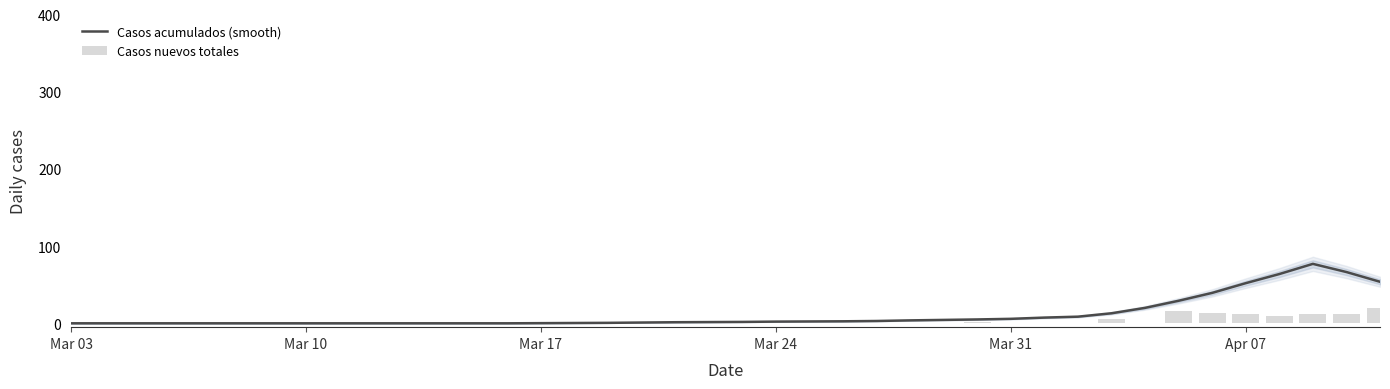

True or false: Casos nuevos totales has a value of -11.2 at 18.

False